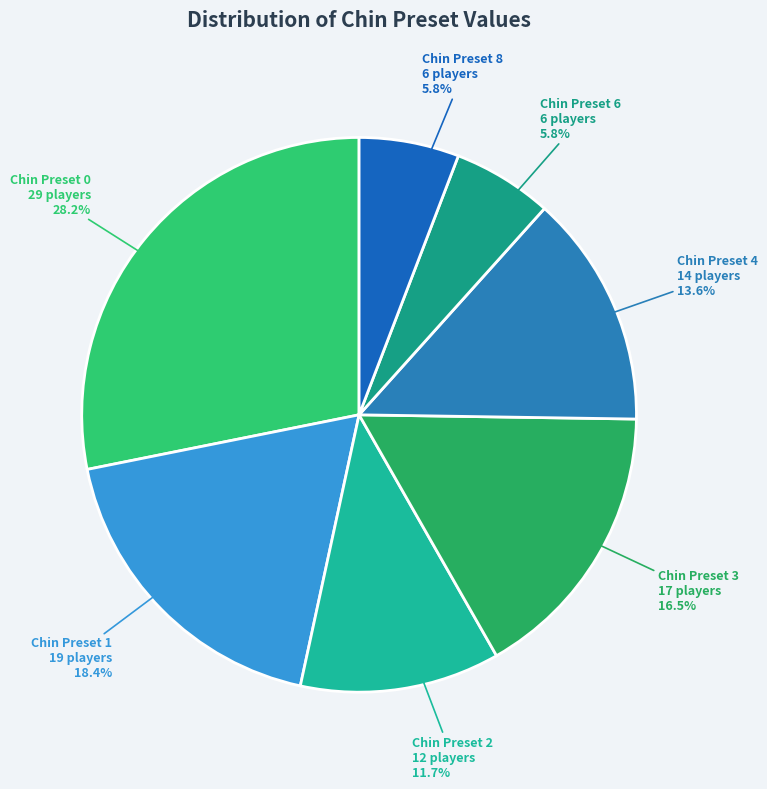

Is there a majority slice in this chart?

No